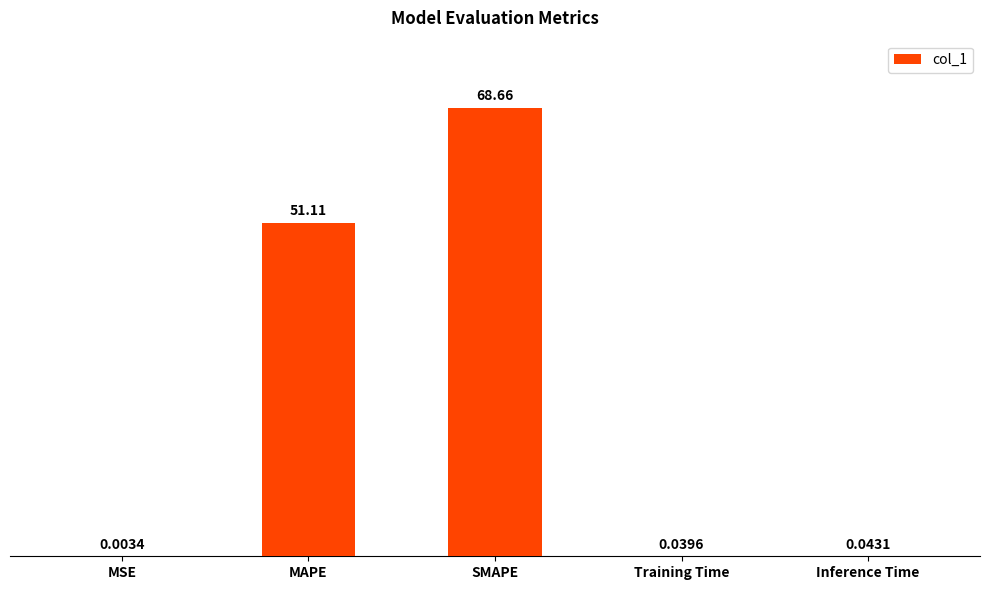

What is the sum of all values?

119.9